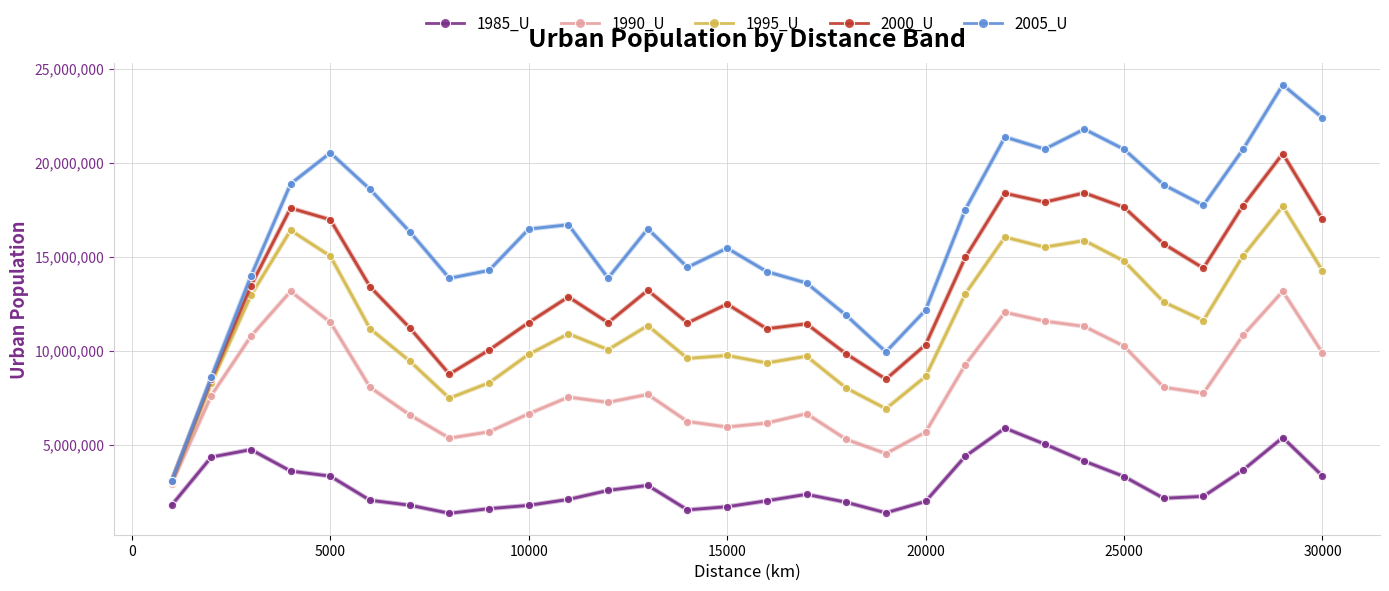

What is the maximum value for 2005_U?

24159693